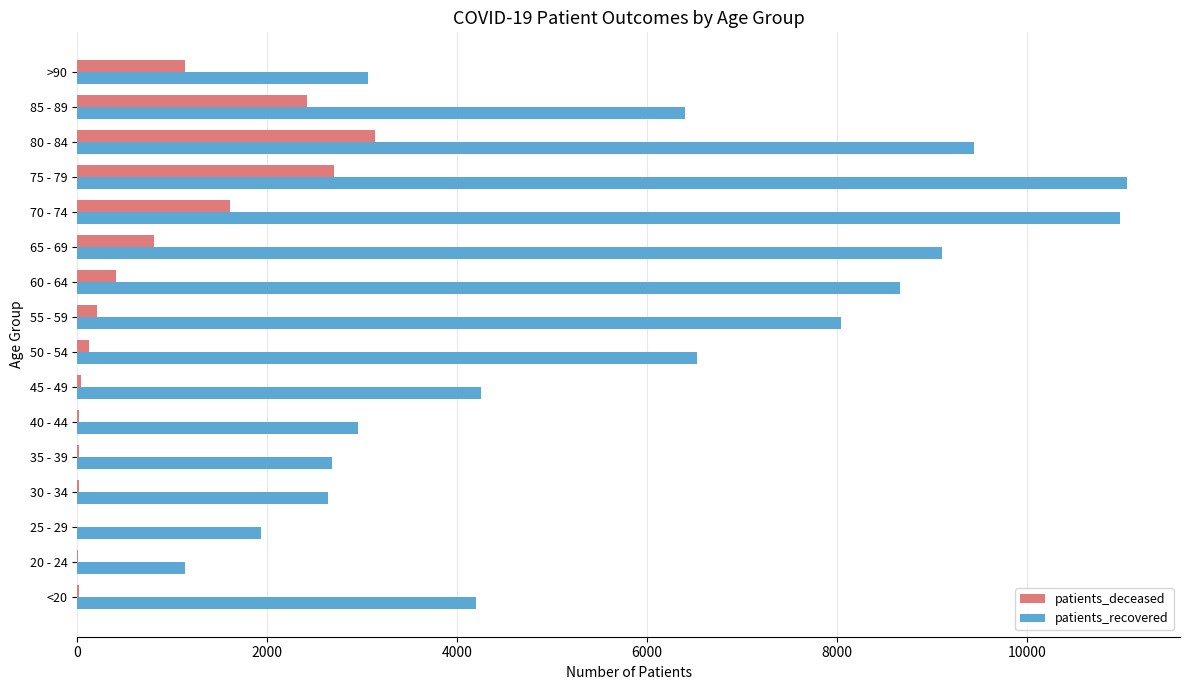

Between 40 - 44 and 80 - 84, which series saw the biggest shift?

patients_recovered